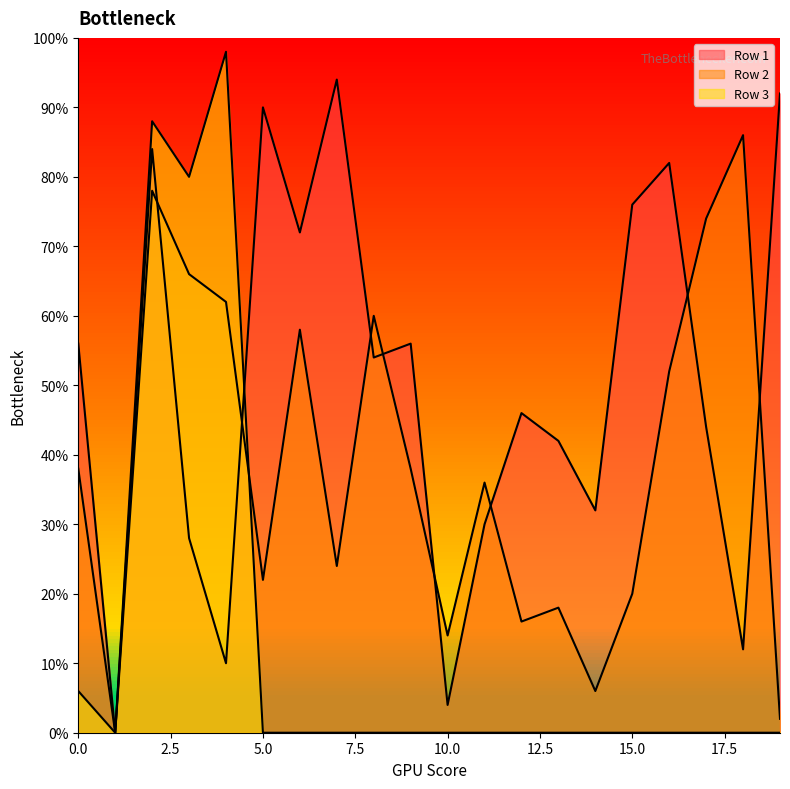

At which category does Row 1 reach its first local valley?

1